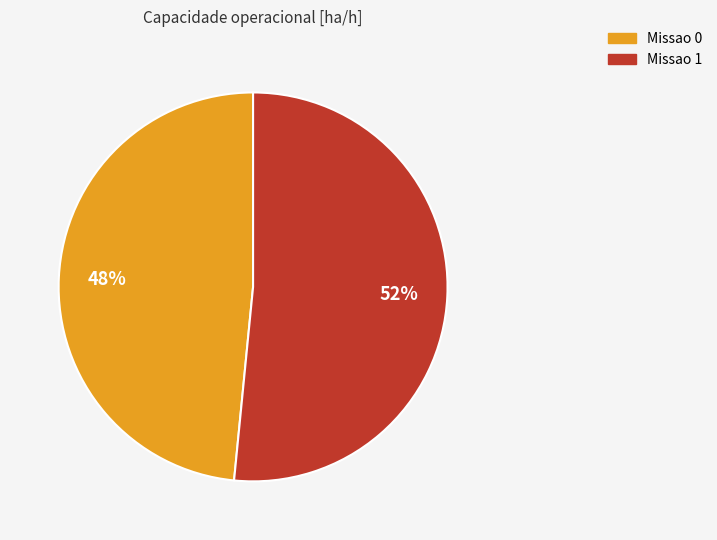

Rank the categories by value from highest to lowest.

Missao 1, Missao 0